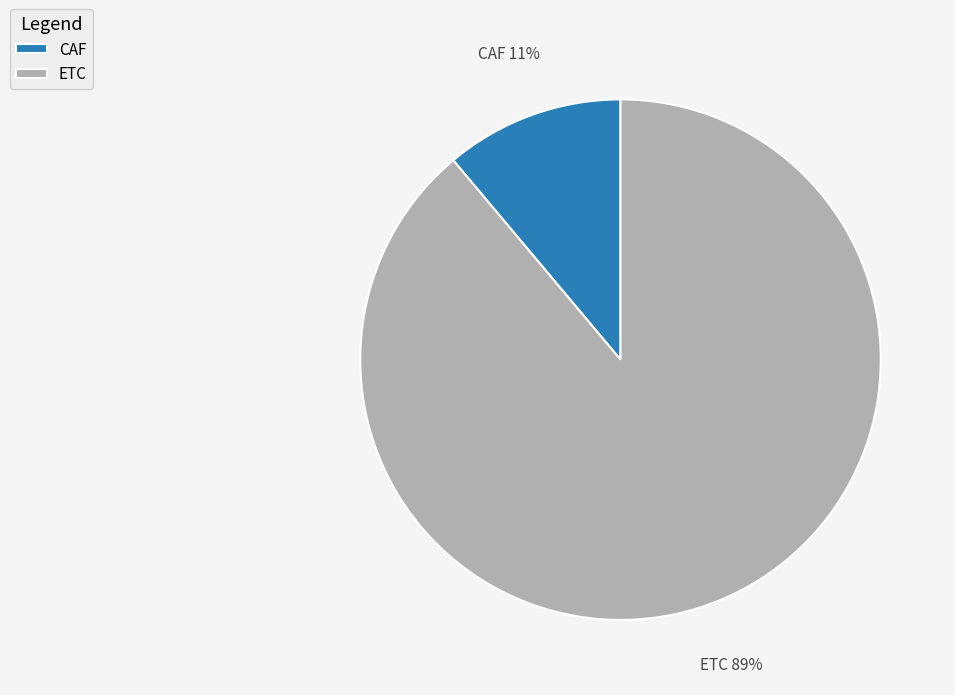

Between ETC and CAF, which is larger?

ETC